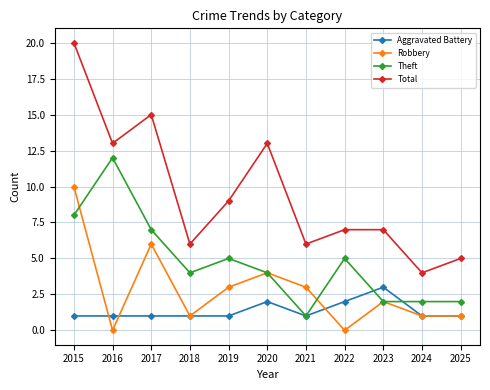

At which category does Robbery reach its first local peak?

2017